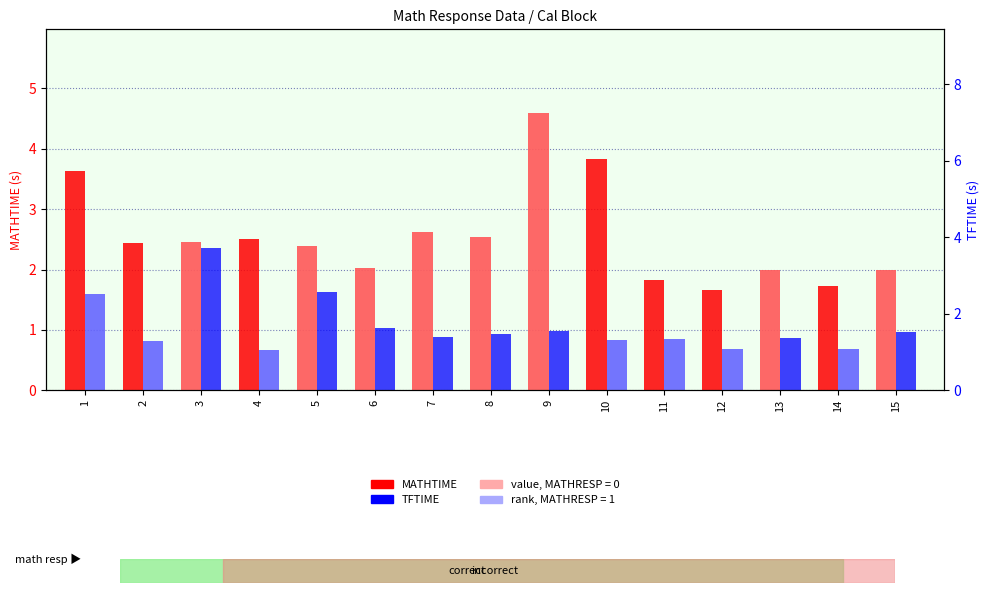

At which label is TFTIME closest to 1?

9